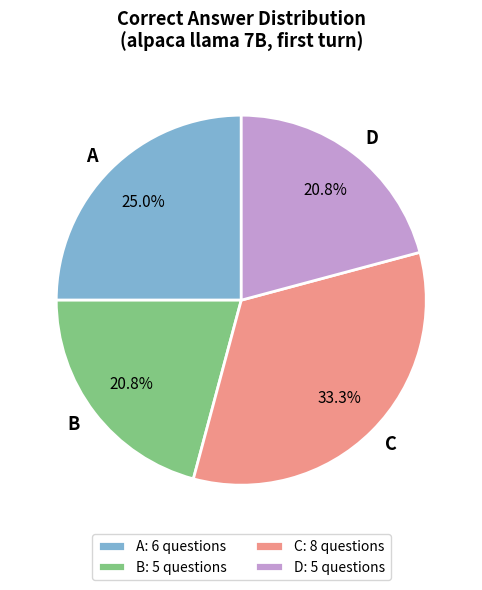

Does B account for over 50% of the chart?

No